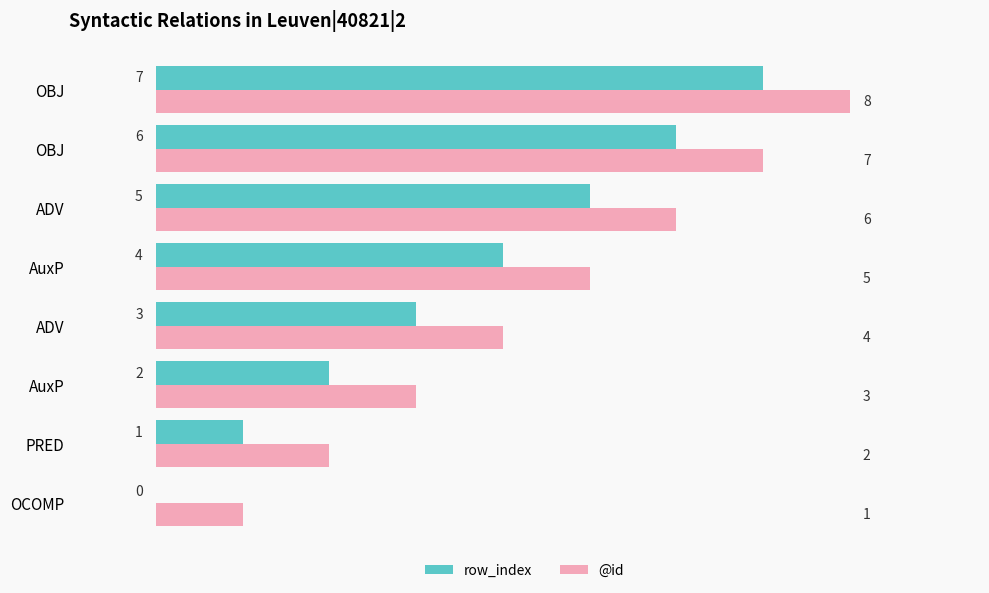

What are all the series names shown in the legend?

row_index, @id